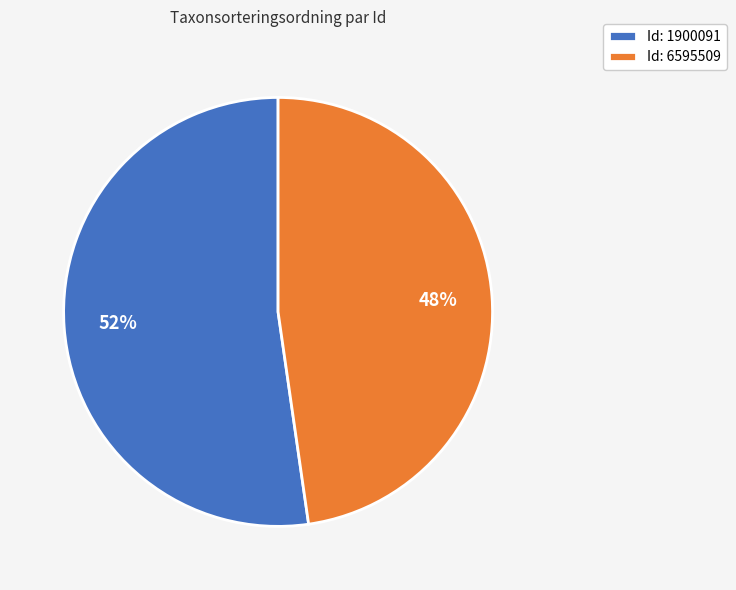

What is the largest slice in the pie chart?

Id: 1900091